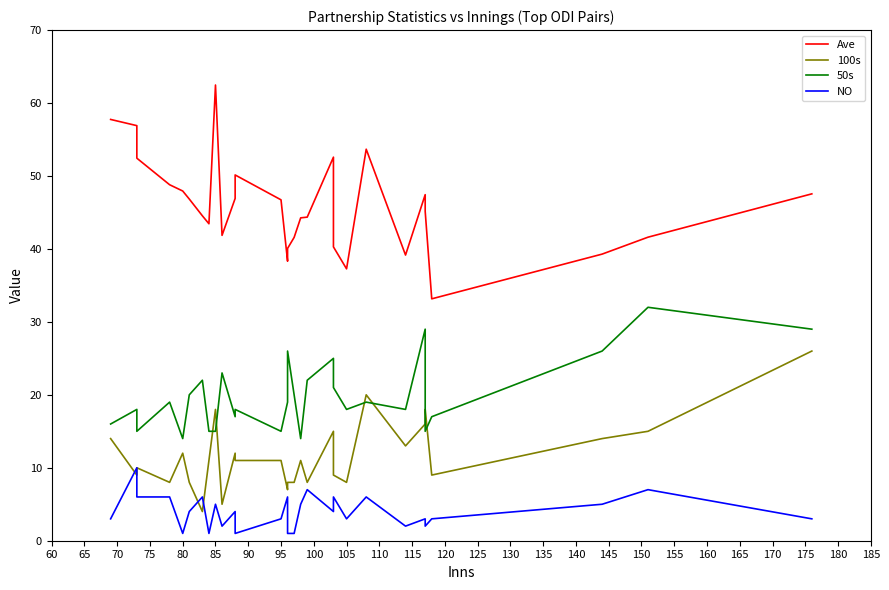

Rank the series at 150 from lowest to highest value.

NO, 100s, 50s, Ave